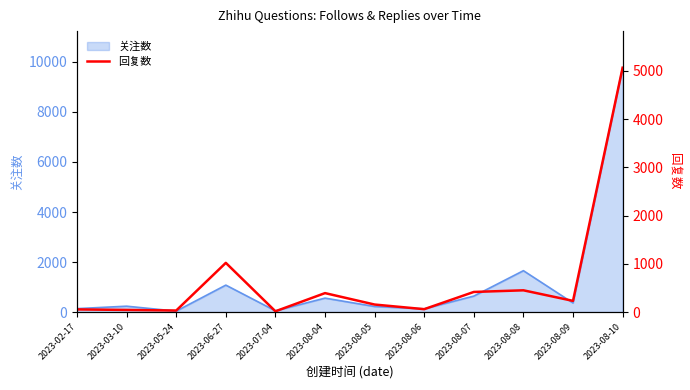

What is the sum of the values at 2023-05-24 and 2023-08-10?

5094